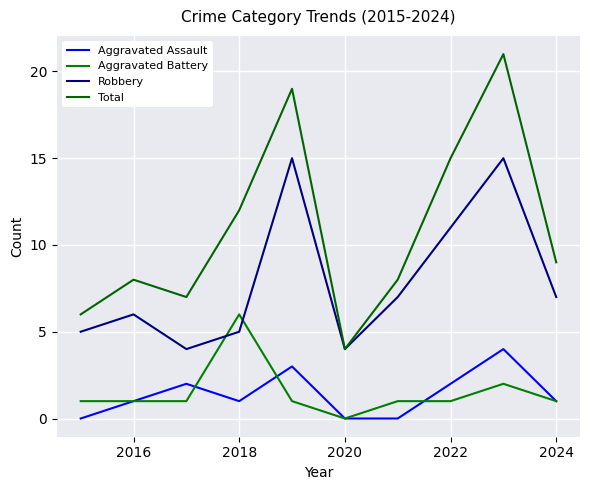

True or false: Robbery and Total intersect in this chart.

False